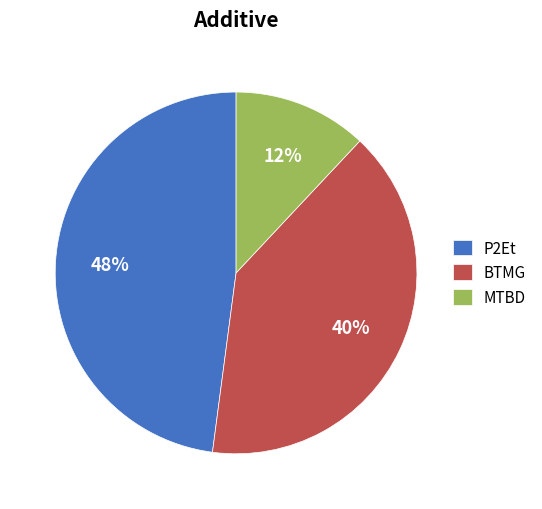

Rank the categories by value from highest to lowest.

P2Et, BTMG, MTBD